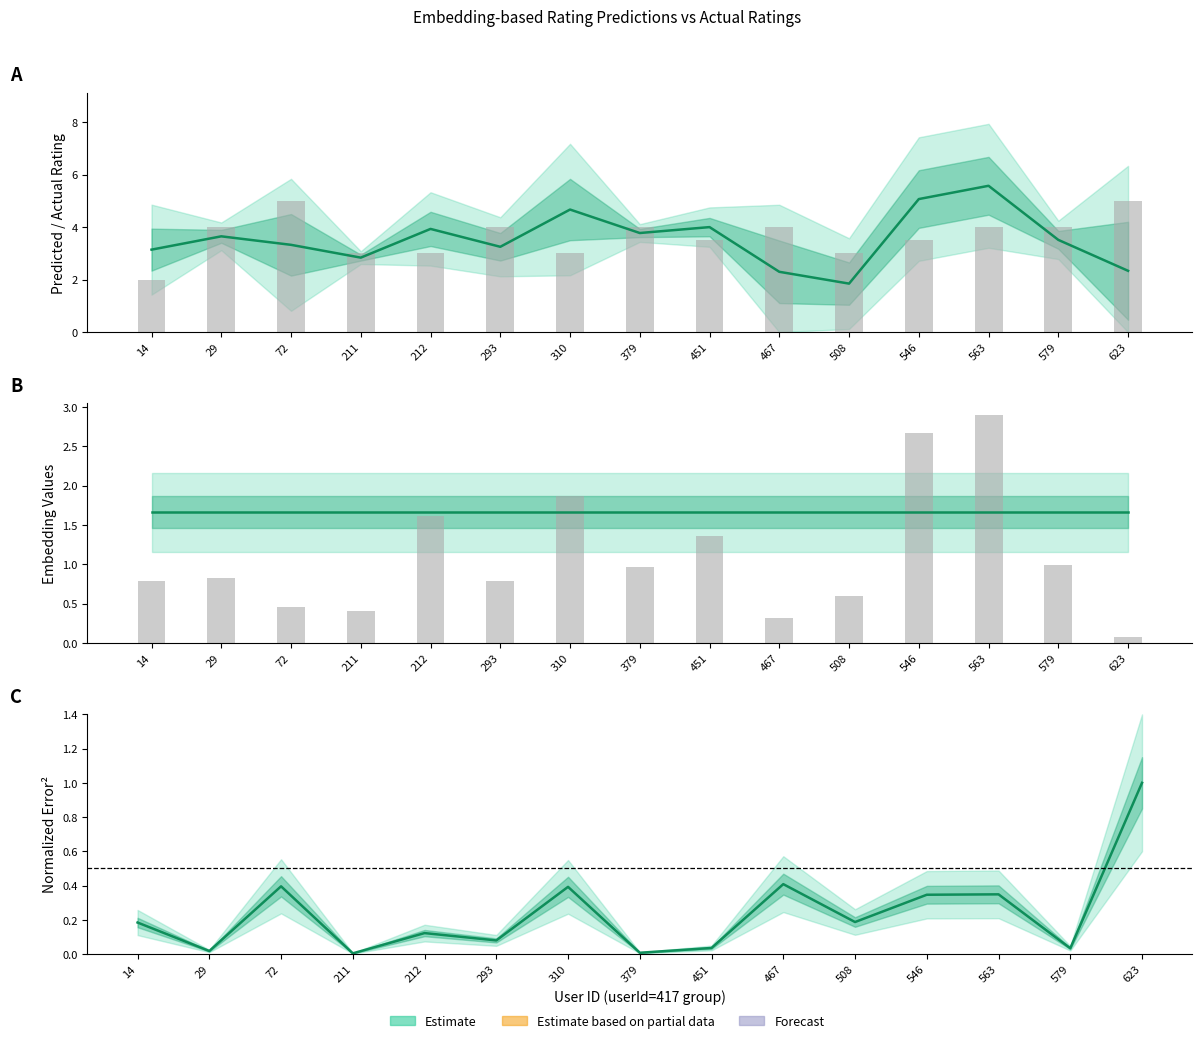

What is the minimum value for rating?

2.0